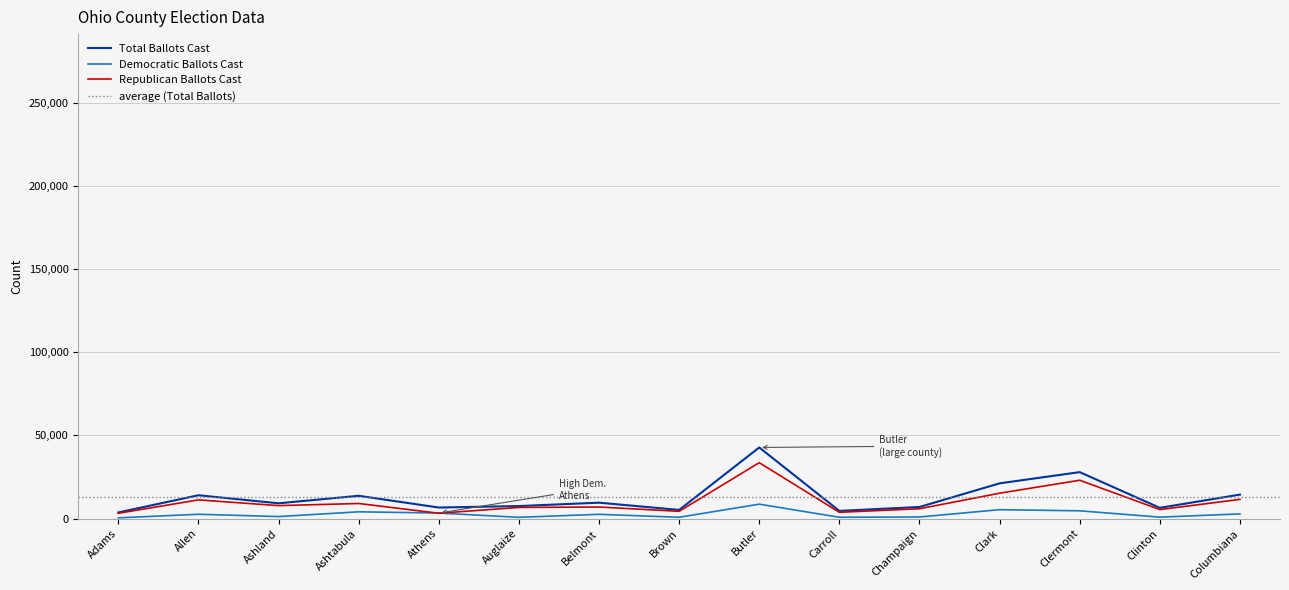

At which label does Total Ballots Cast reach its peak?

Butler